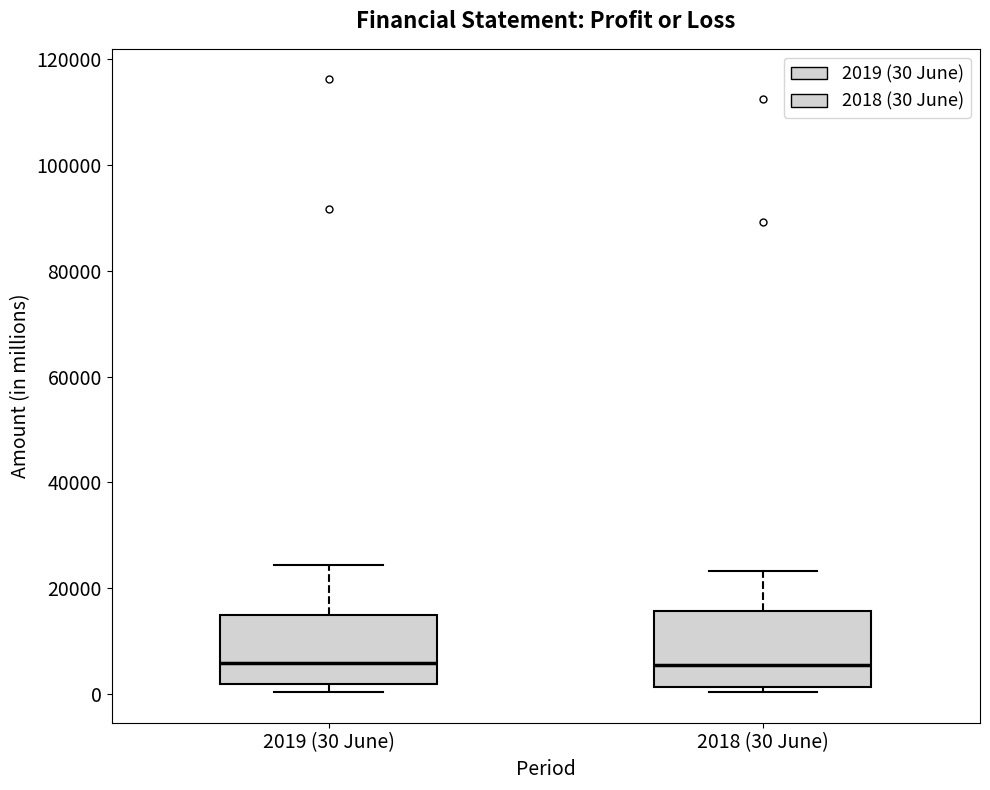

Reading left to right, read every box against the y-axis: the position of its median line, the range the box covers, and the ends of its whiskers. The values are not printed on the chart, so give them approximately, as read against the axis.

2019 (30 June): median 6000, box 2000 to 14000, whiskers 0 to 24000
2018 (30 June): median 6000, box 2000 to 16000, whiskers 0 to 24000